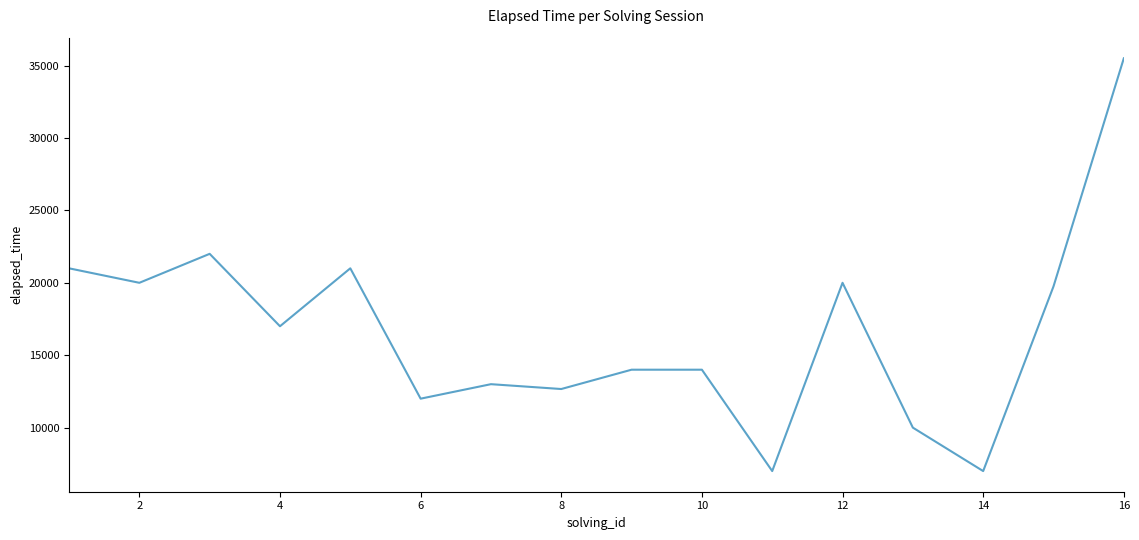

What is the difference between the maximum and minimum values?

28500